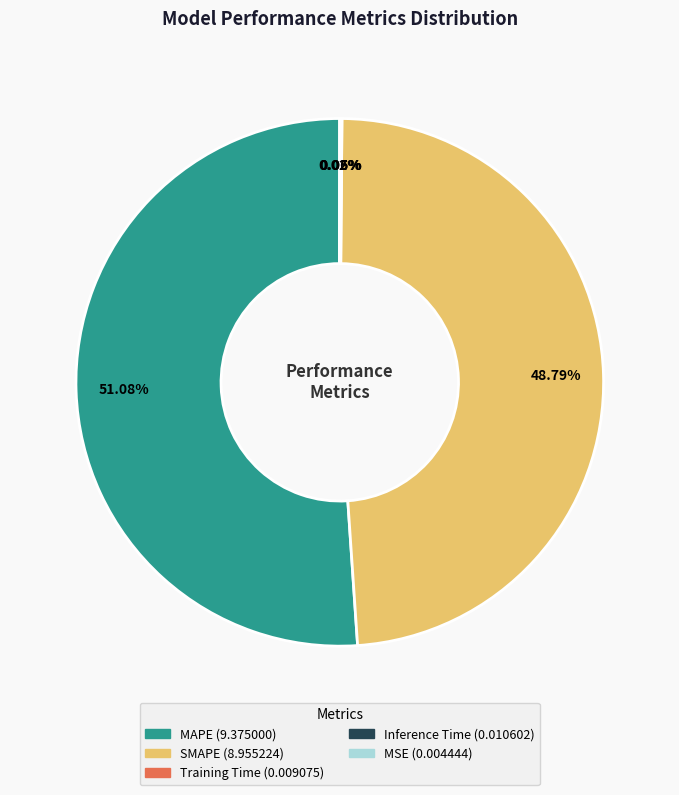

What is the ratio of the value at MAPE to the value at SMAPE?

1.0